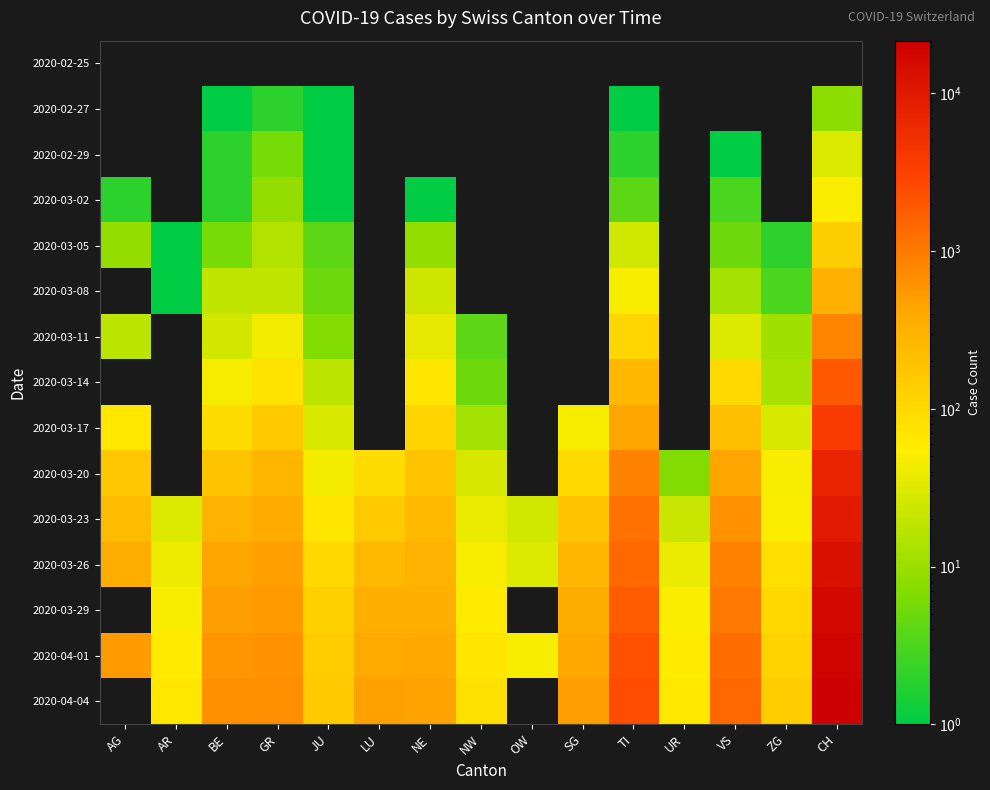

What is the difference between the maximum and minimum values in the 2020-03-11 series?

813.0